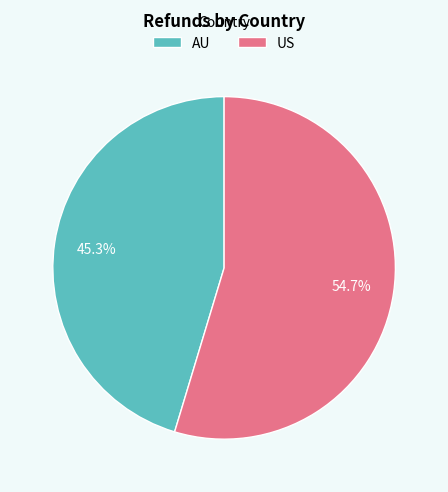

To the nearest percent, what is the difference between the largest and smallest slice percentages?

9%